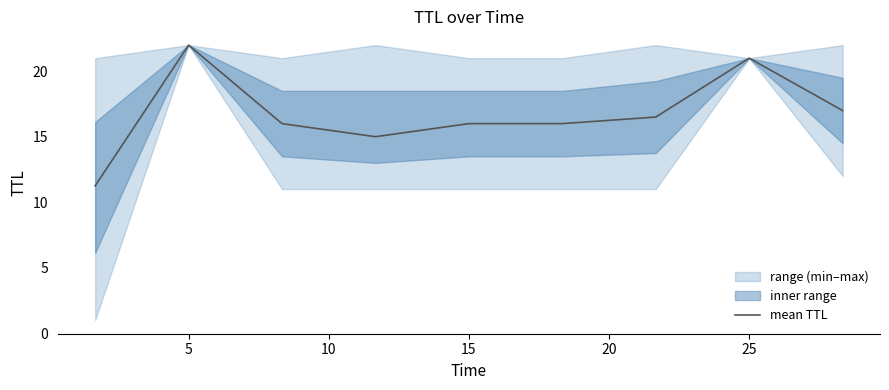

Where is the data nearest to the value 16?

10